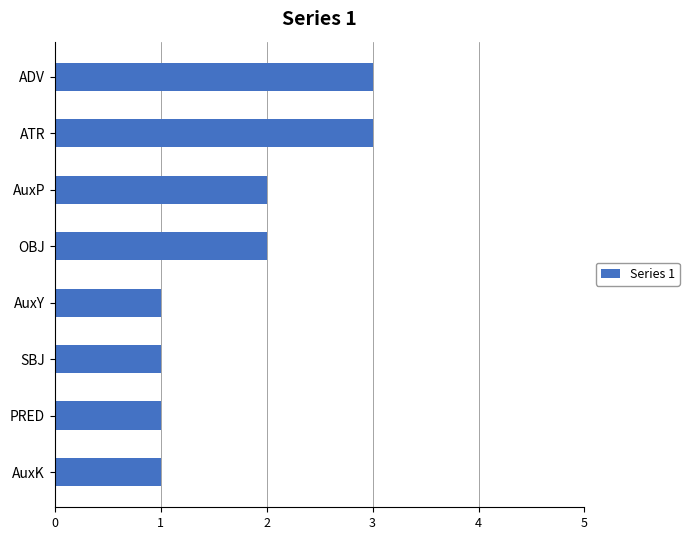

Count the values in the range 1 to 3.

8